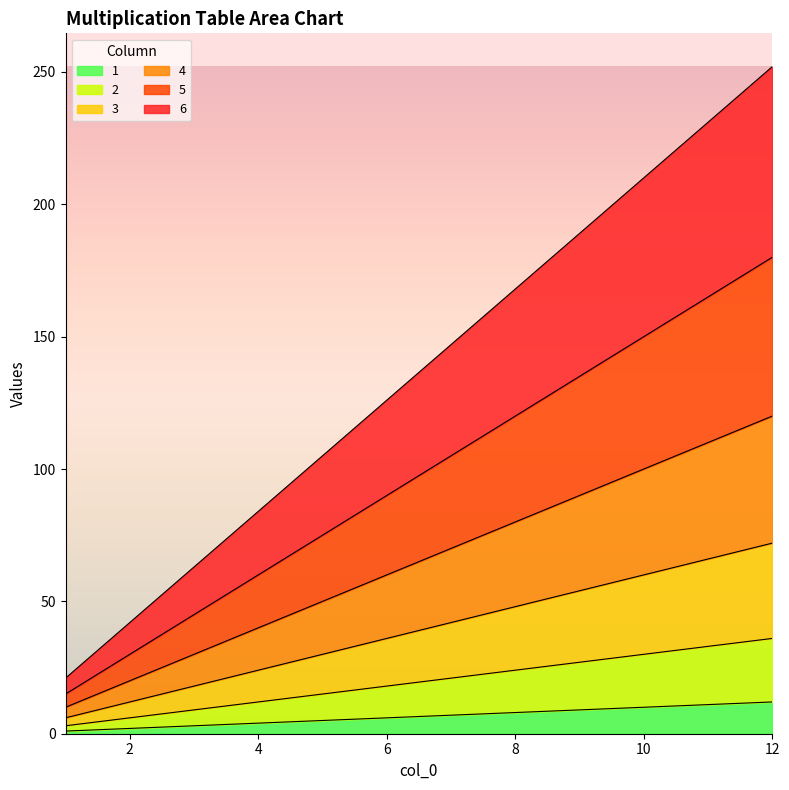

Is it true that 5 equals 74 at 3?

False